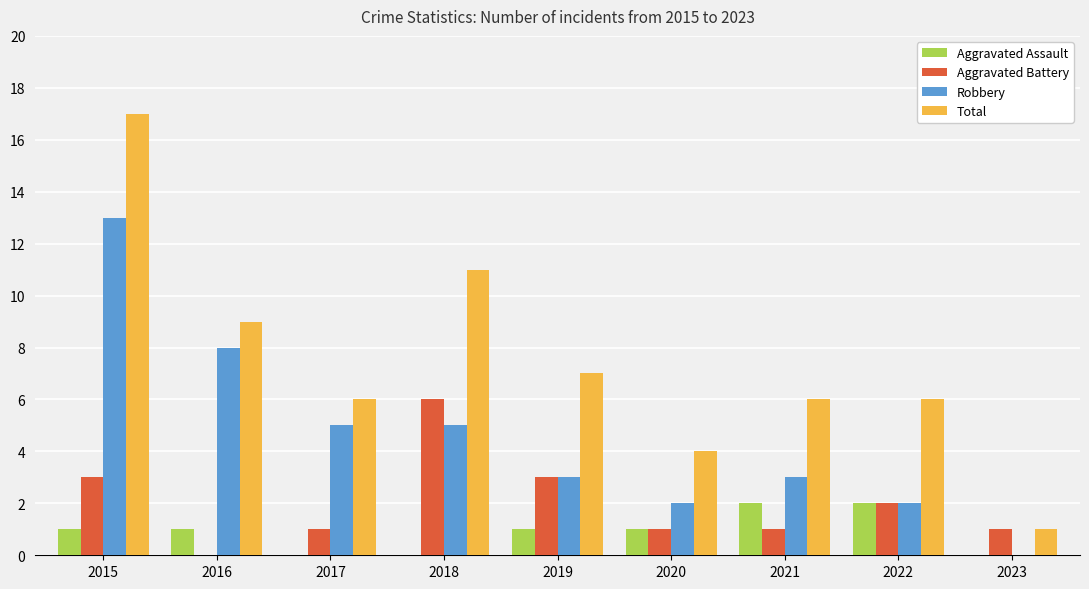

At which label does Robbery reach its peak?

2015